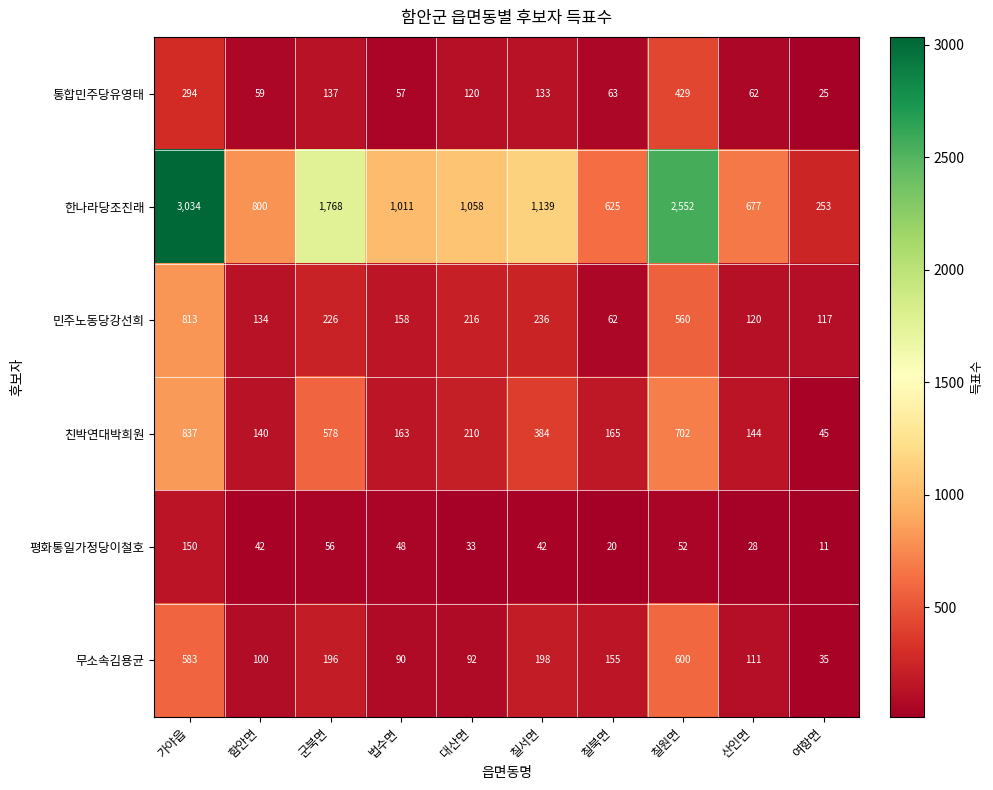

What is the spread (max minus min) of values at 함안면?

758